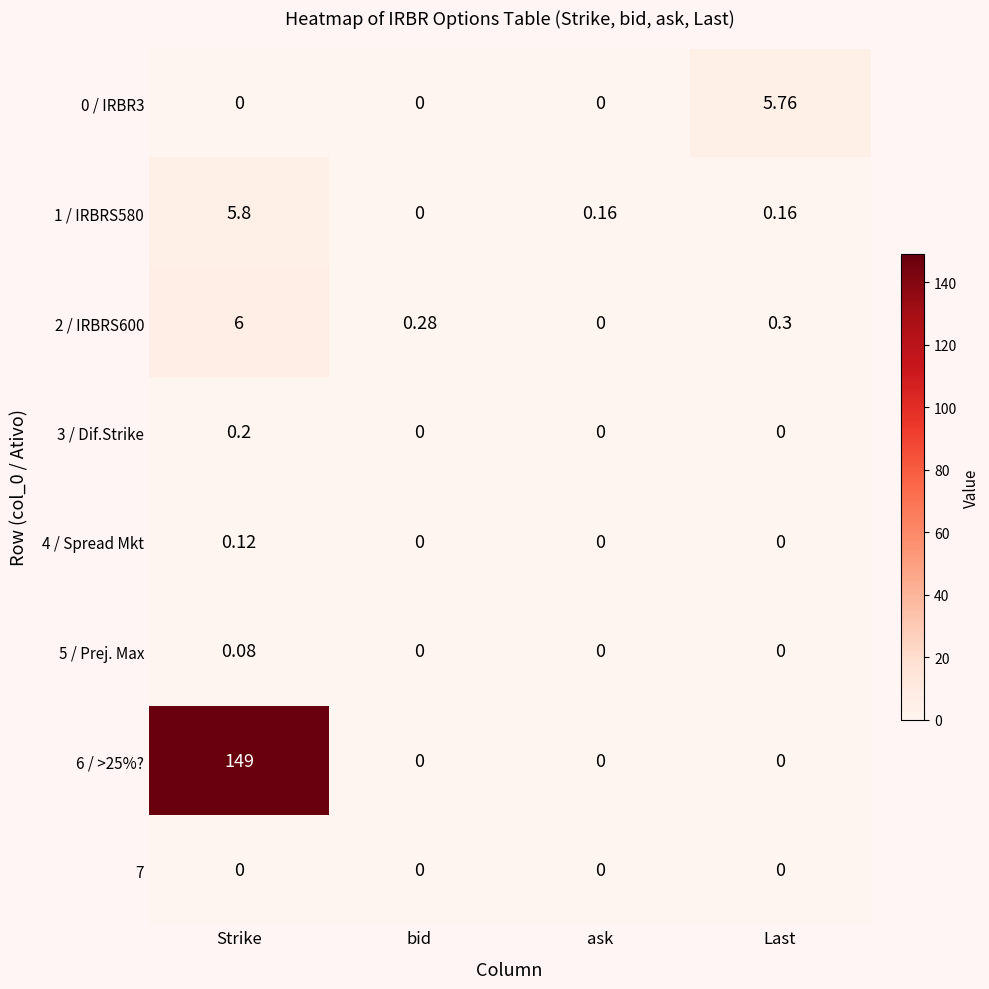

At which category is the sum across all series the highest?

Strike